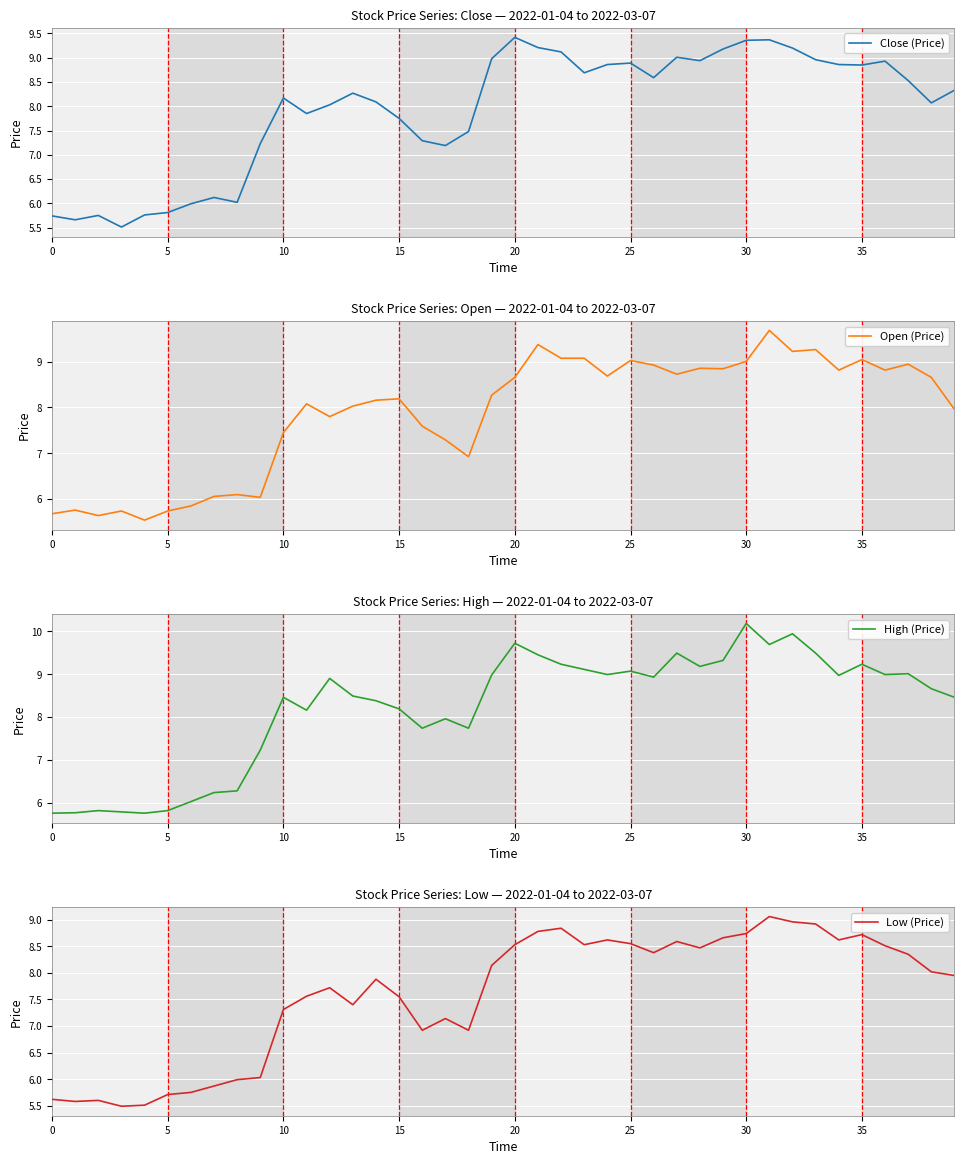

How many interior local peaks does the Close (Price) series have?

9